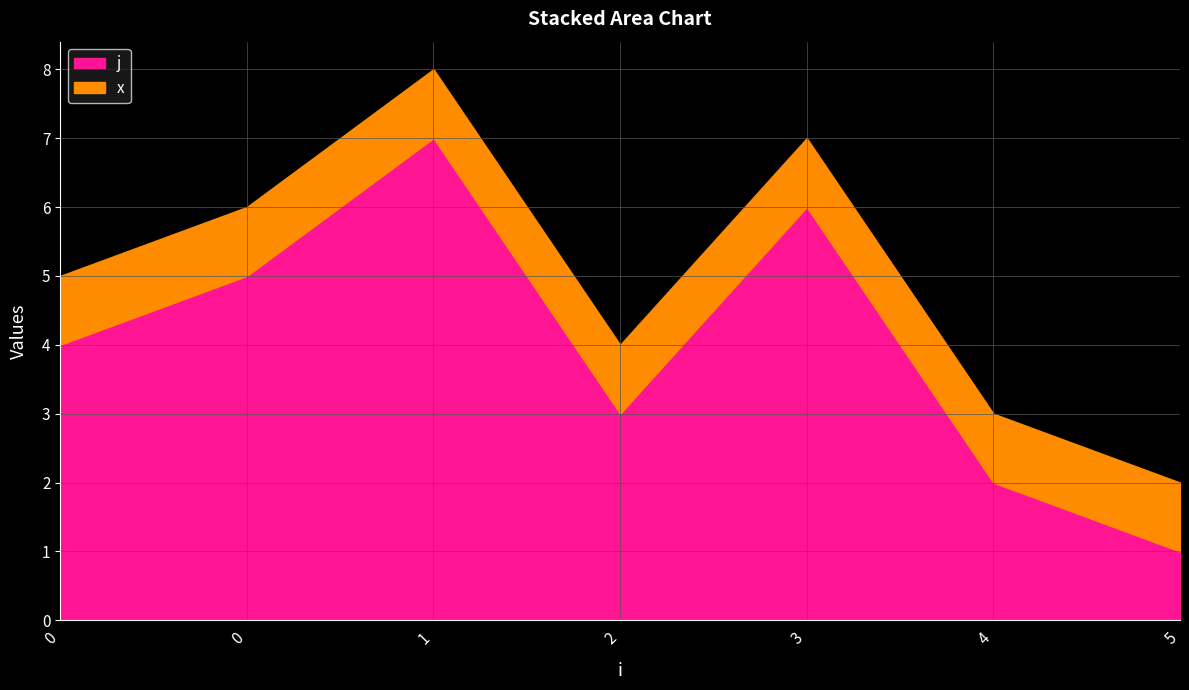

True or false: j has more than 1 points higher than both neighbors.

True